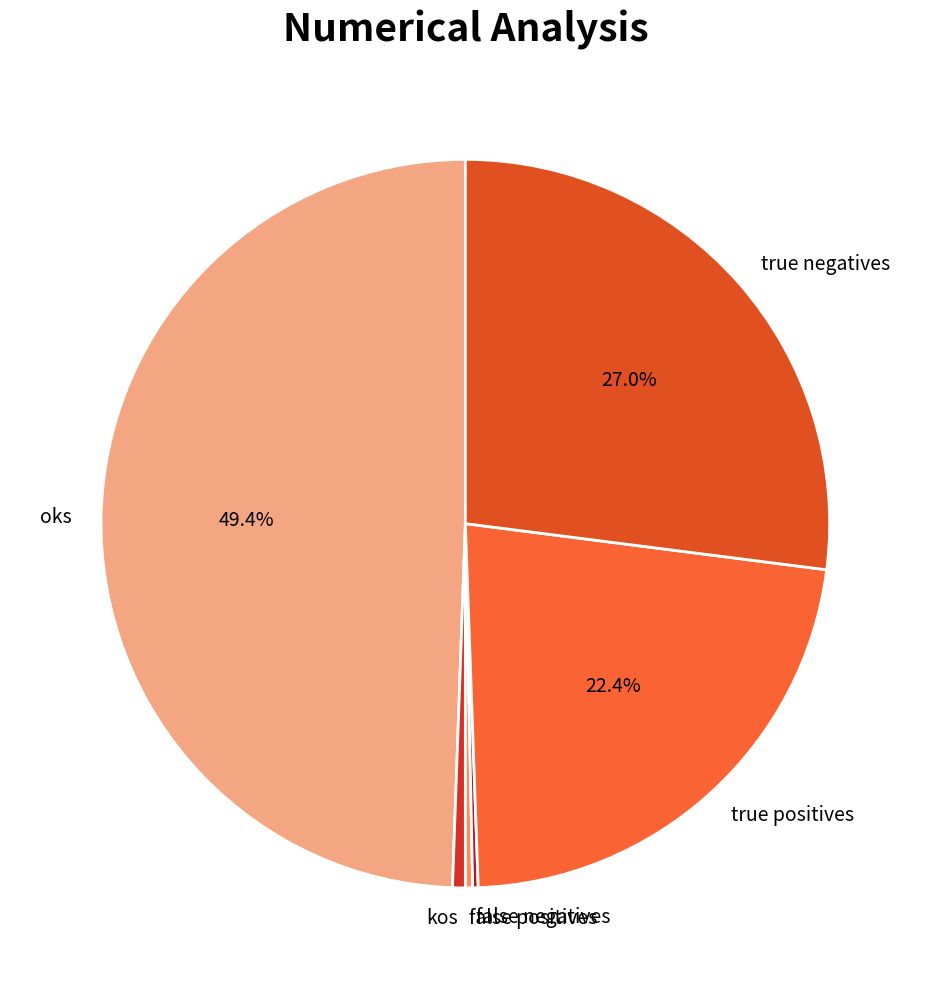

Is it true that kos is 11% of the pie?

False